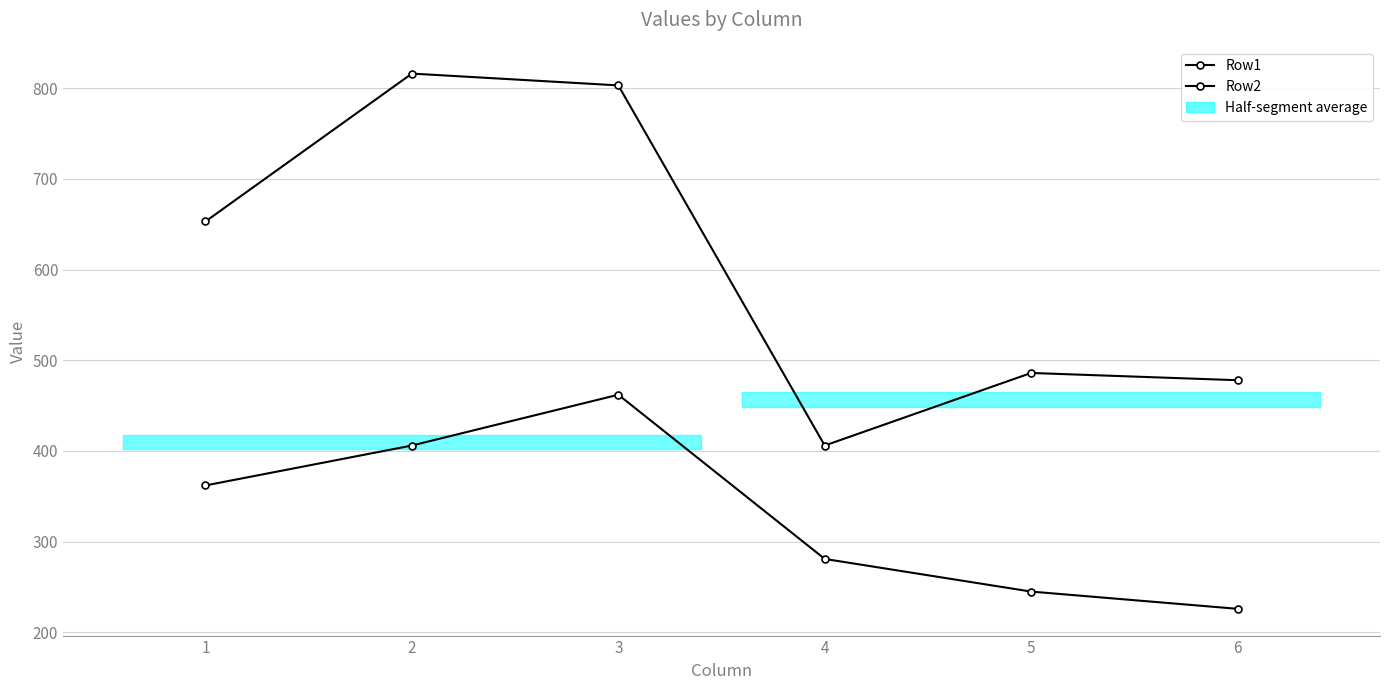

Does the chart display data point markers on the line(s)?

Yes